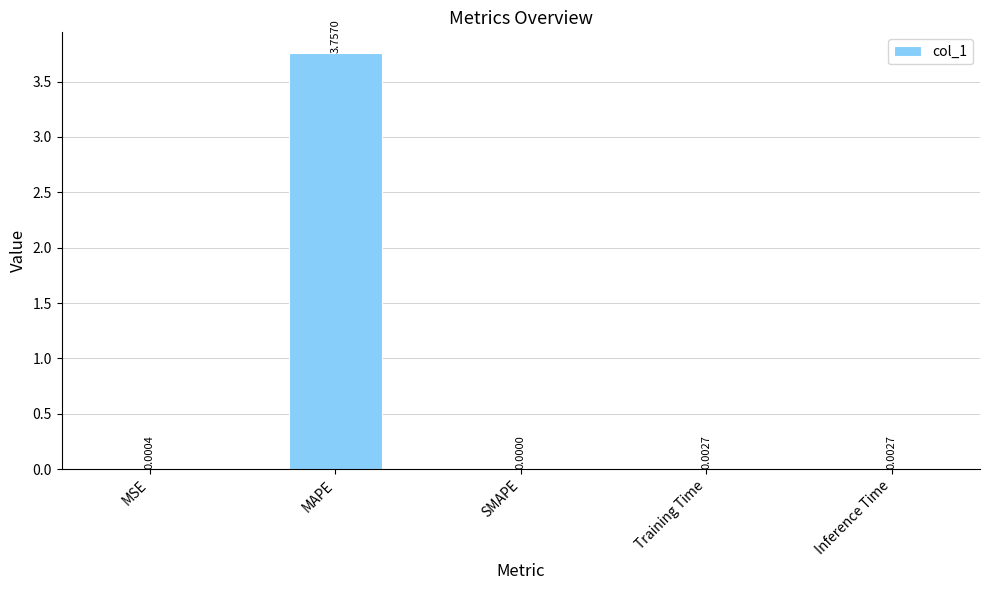

Which has a higher value, Inference Time or MAPE?

MAPE